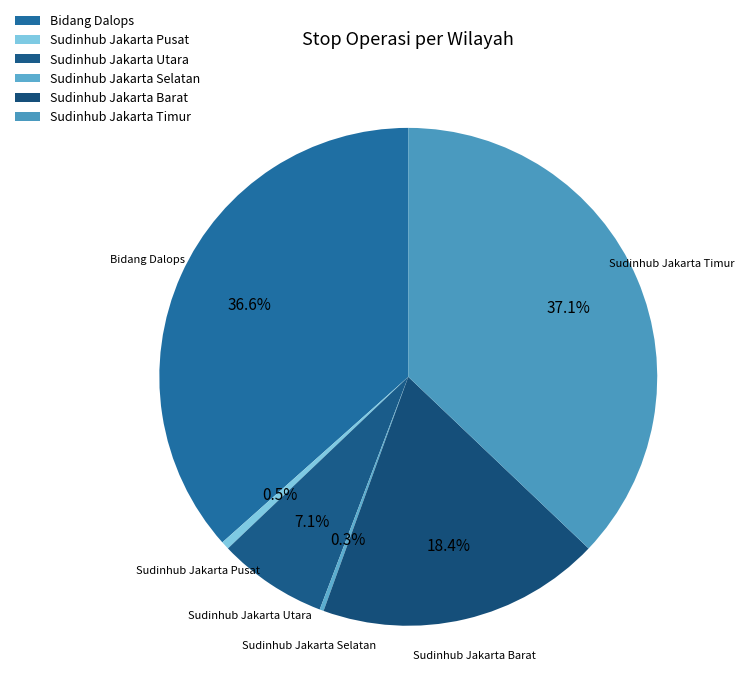

Is it true that Sudinhub Jakarta Utara is 19% of the pie?

False